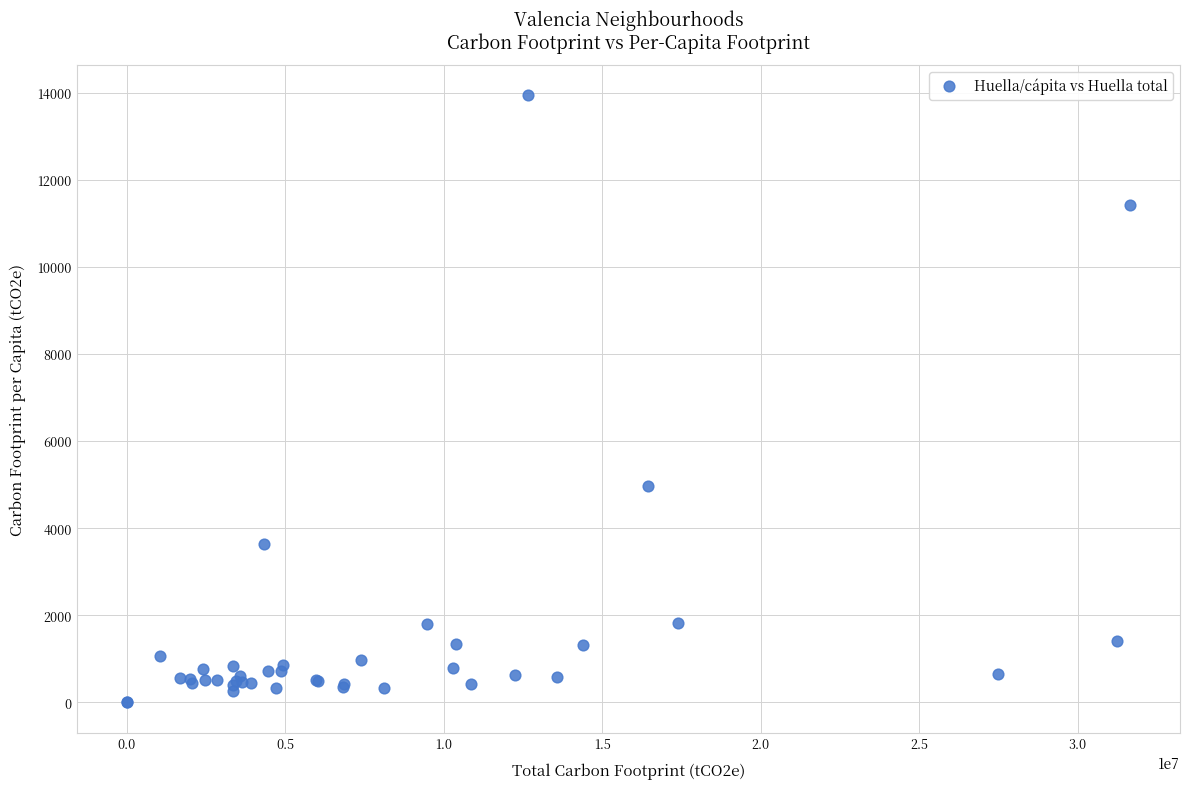

What Y value in the scatter plot is closest to 6967?

4972.4